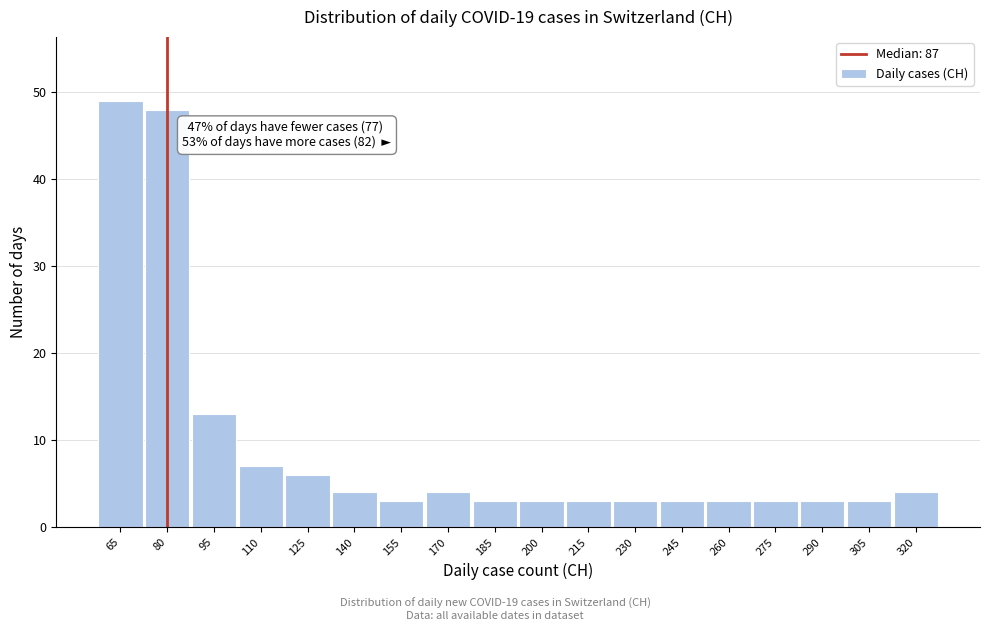

Reading left to right, extract all data points from this chart.

49	48	13	7	6	4	3	4	3	3	3	3	3	3	3	3	3	4